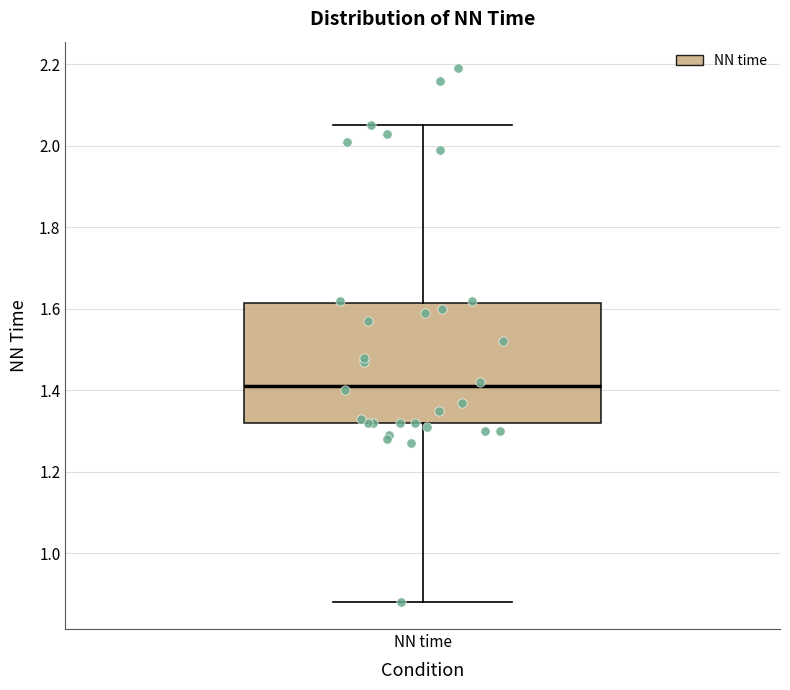

Read this box plot against the y-axis: the position of the median line, the range covered by the box, and the ends of both whiskers. The values are not printed on the chart, so give them approximately, as read against the axis.

median 1.42, box 1.32 to 1.62, whiskers 0.88 to 2.06